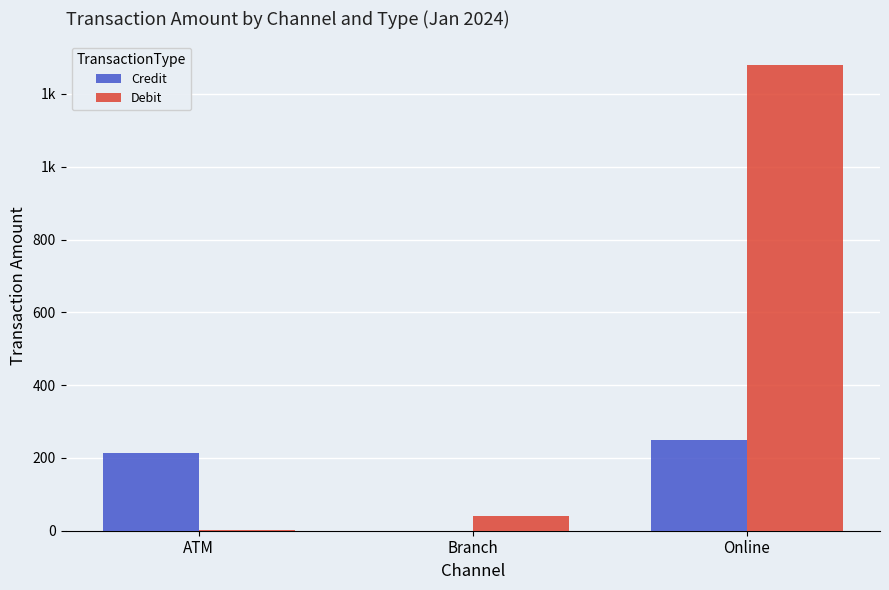

What is the value of the Debit bar at the 3rd from the left?

1280.5